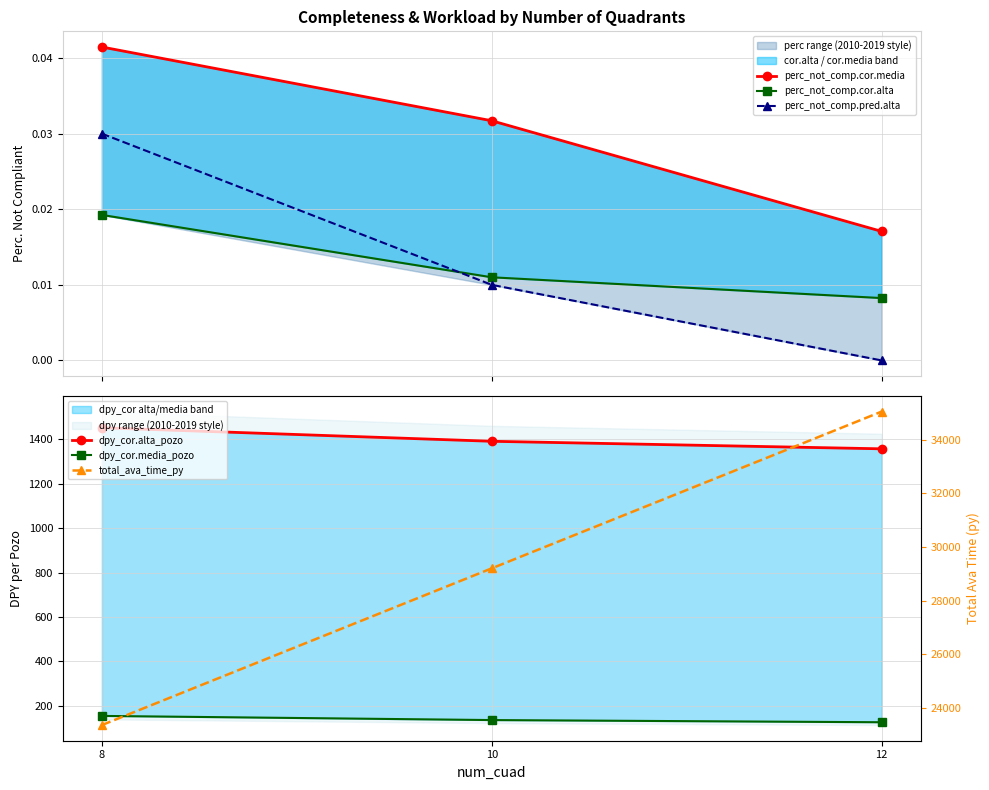

The value of perc_not_comp.pred.alta at 12 is 0.0. True or false?

True